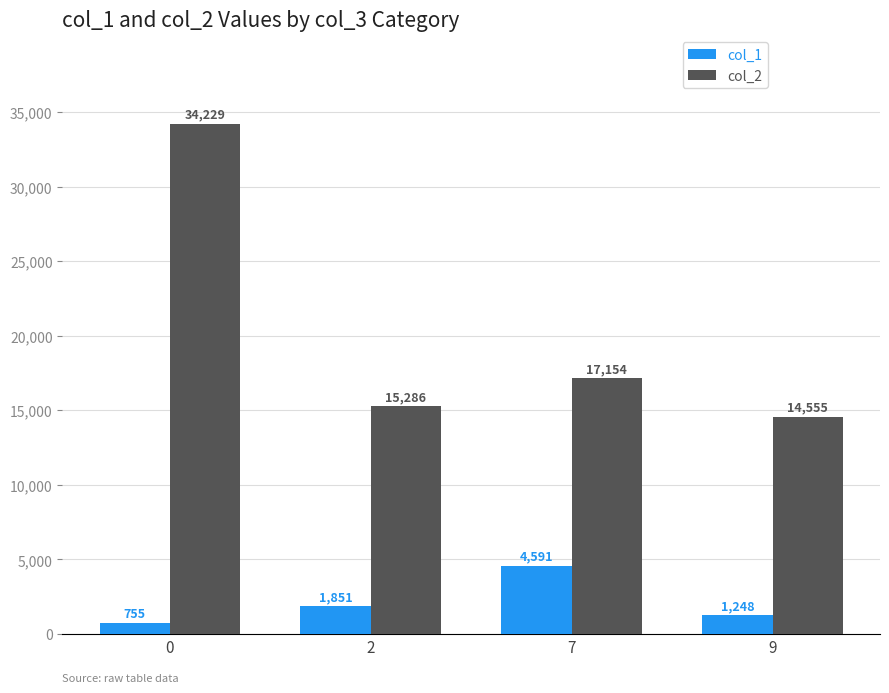

What is the value of the col_2 bar at the 2nd from the left?

15286